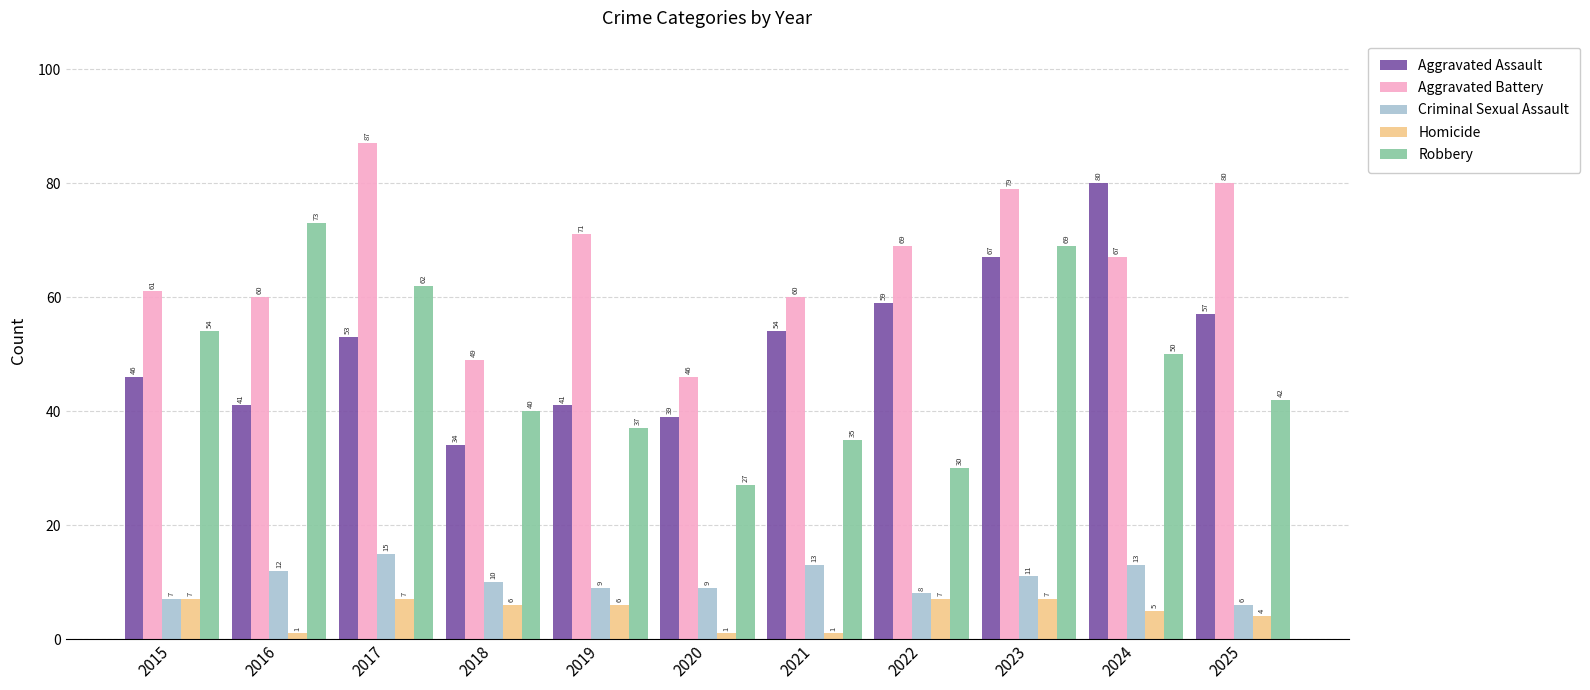

Which series changed the most between 2015 and 2021?

Robbery